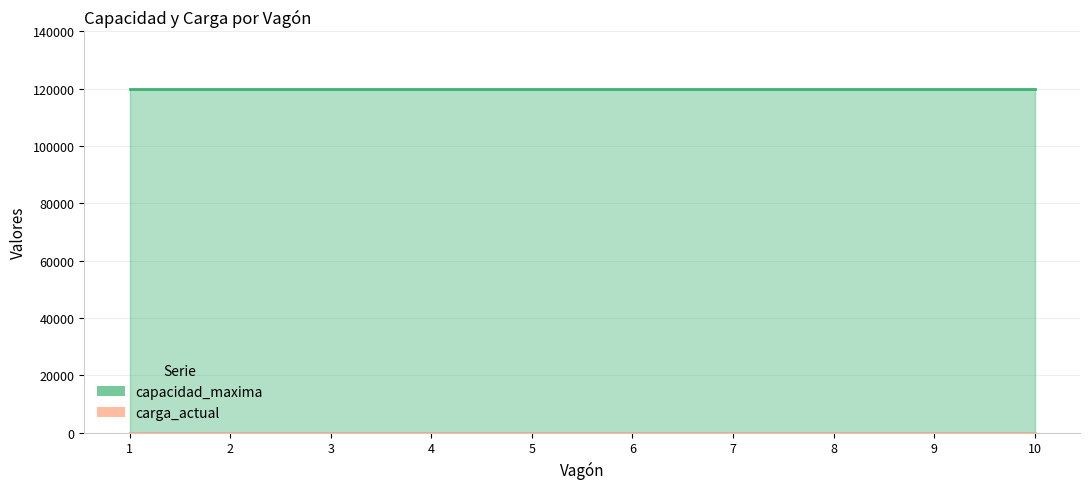

True or false: carga_actual and capacidad_maxima intersect in this chart.

False